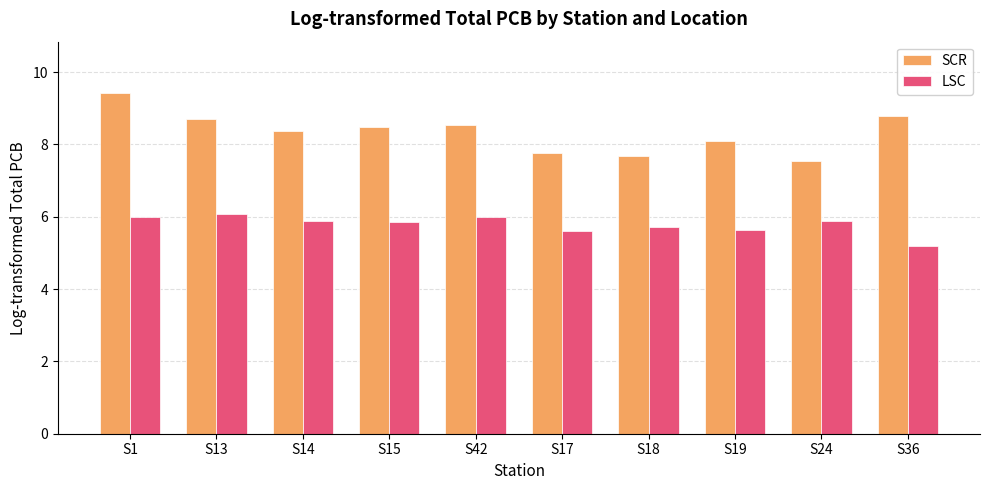

Which series has the widest spread of values?

SCR